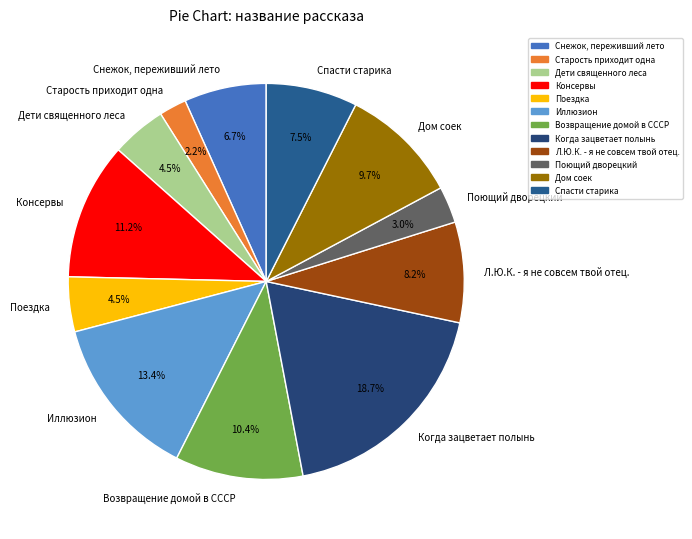

Which slice is the largest?

Когда зацветает полынь